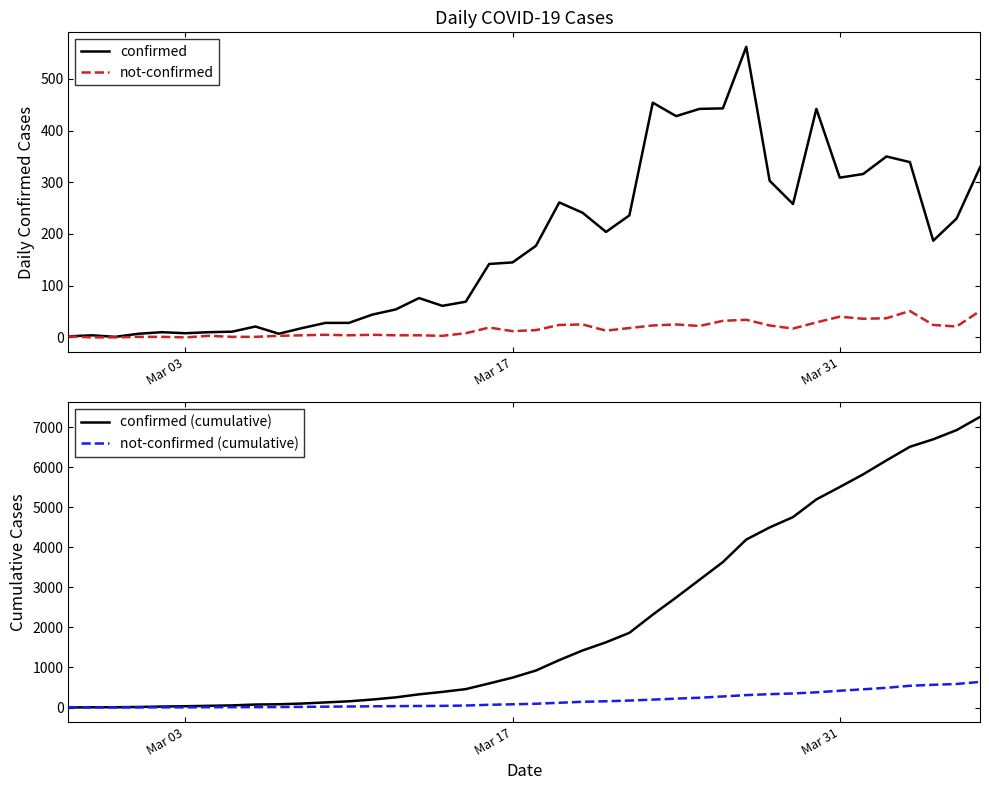

True or false: not-confirmed has a value of 40 at Mar 31.

True